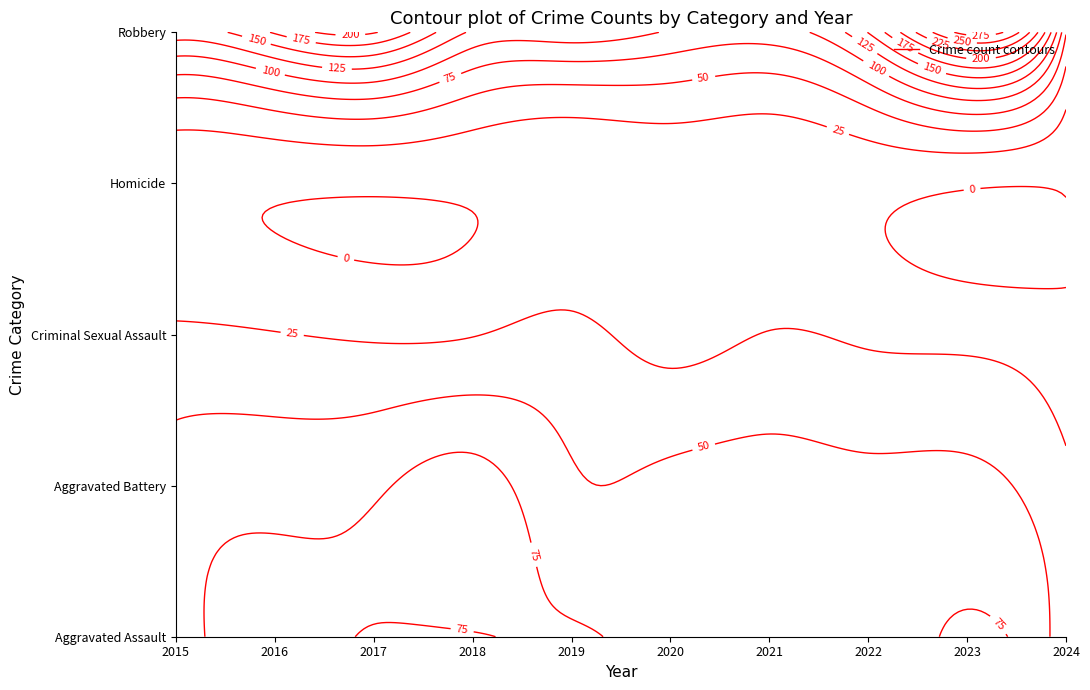

Which has a higher value, 2017 or 2018?

2017